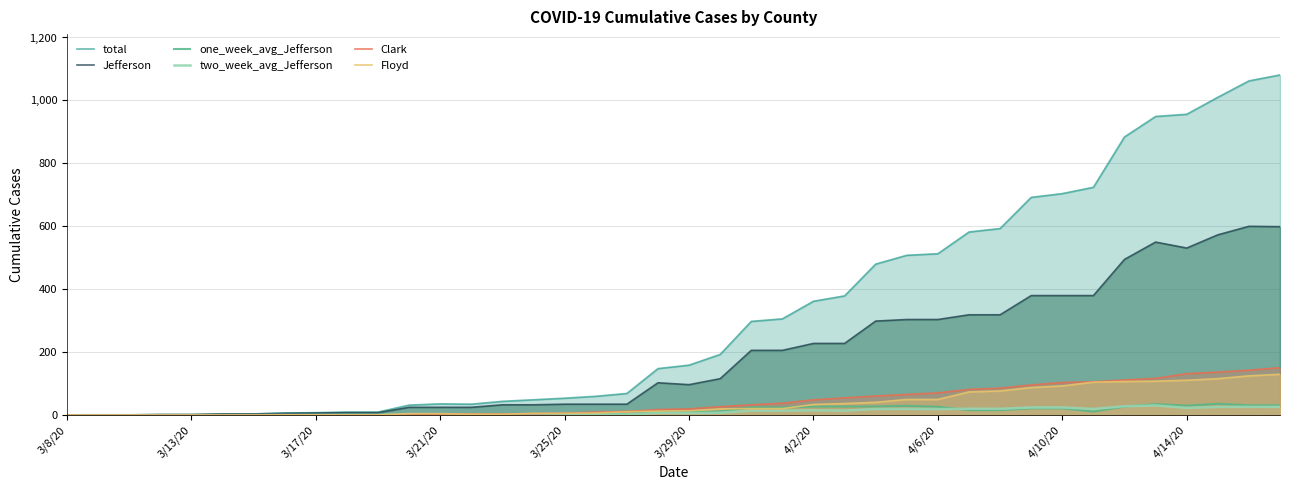

What is the highest value of the two_week_avg_Jefferson series?

31.0